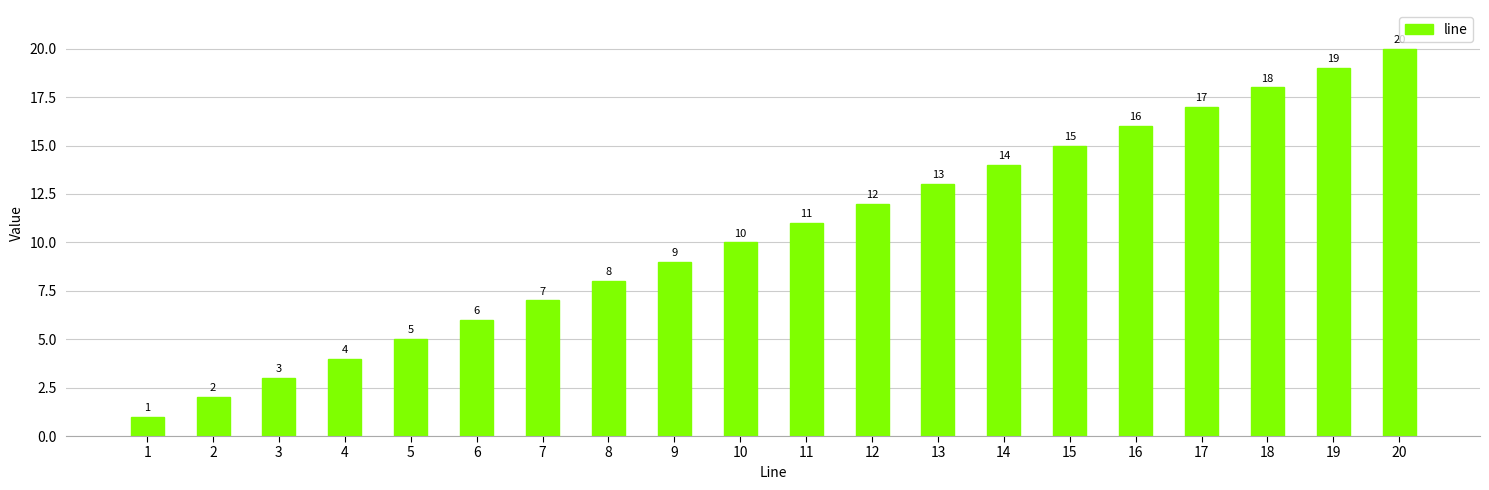

What is the sum of all values?

210